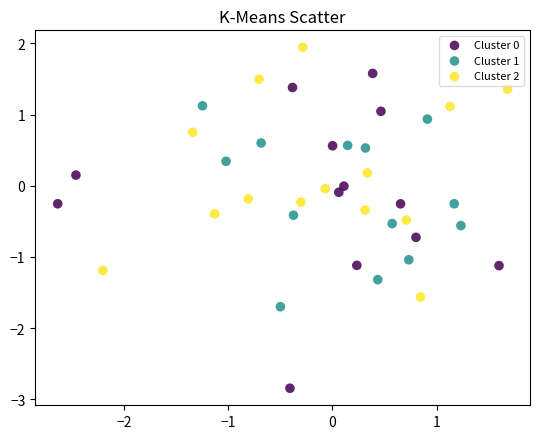

Which series reaches the maximum Y coordinate?

Cluster 2